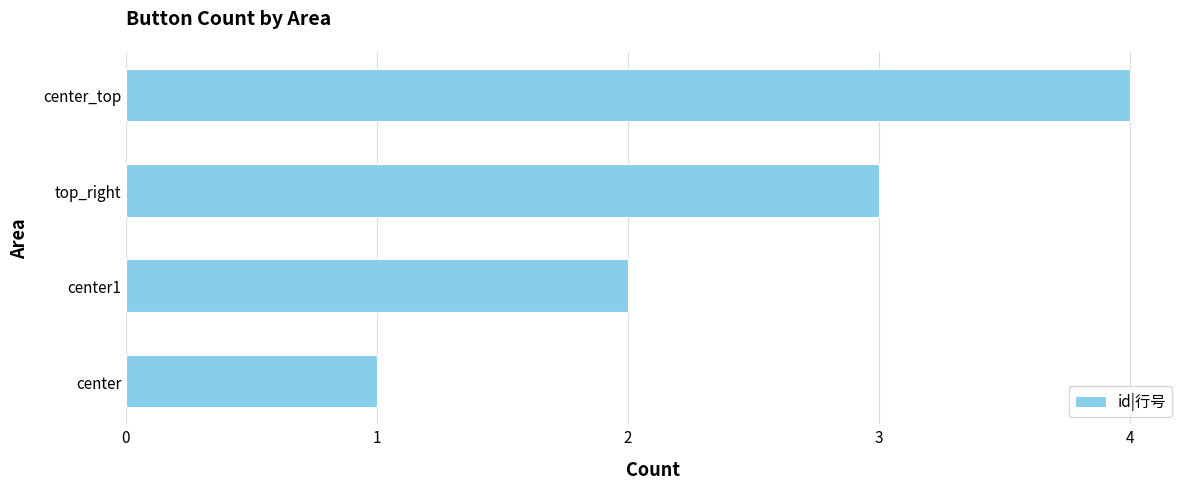

Approximately how many times larger is the value at top_right compared to center?

3.0